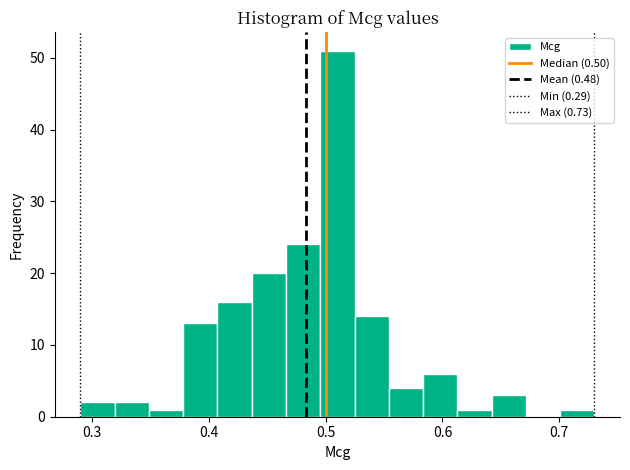

Around what value on the x-axis is the tallest bar? Give the approximate position of its centre, as read against the axis.

0.51